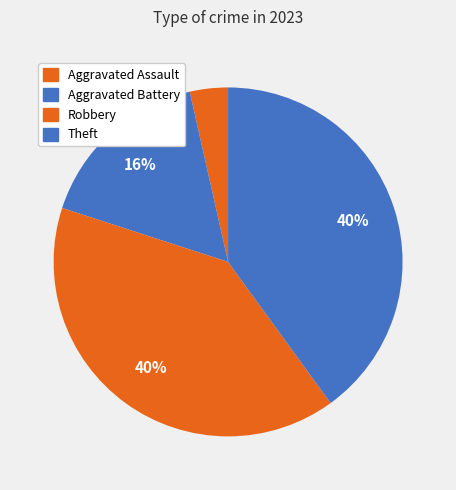

Count the number of slices in the pie.

4